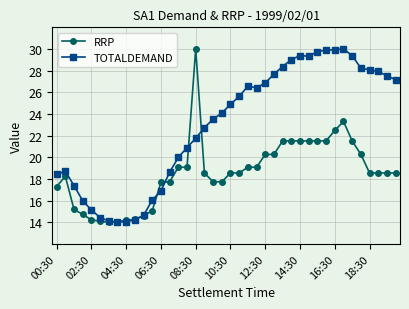

What is the highest value of the TOTALDEMAND series?

30.0